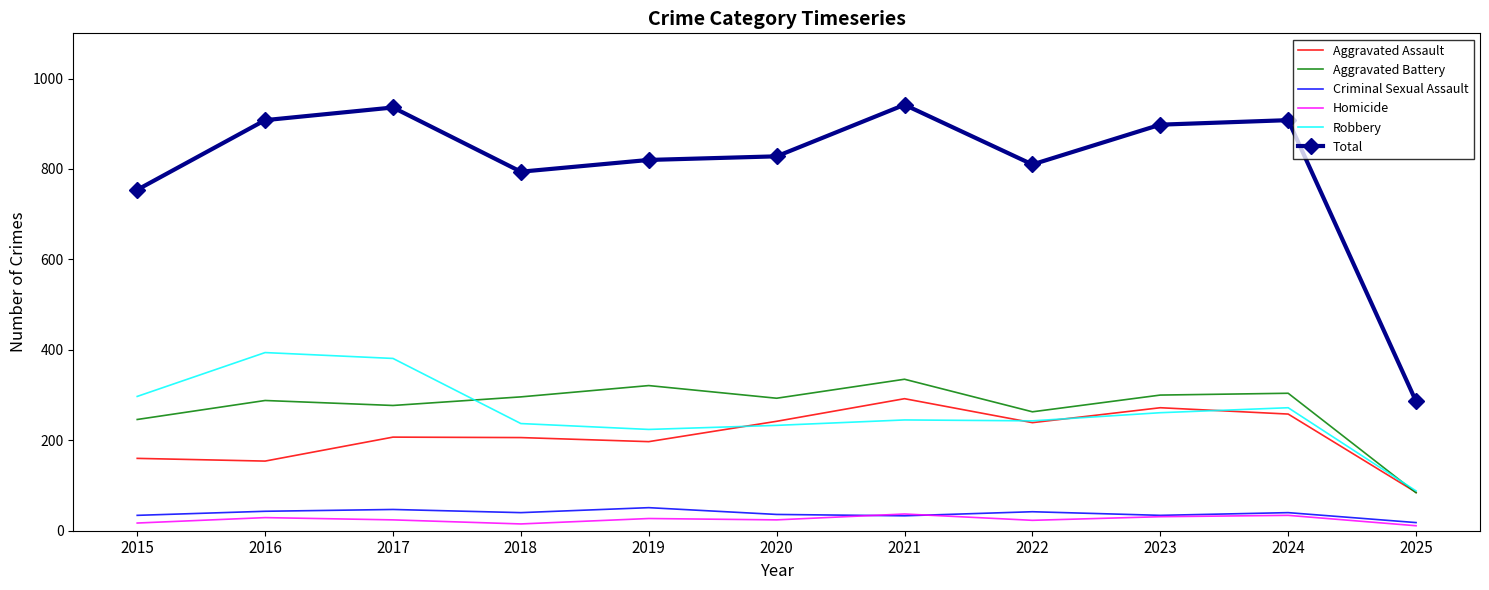

What are all the series names shown in the legend?

Aggravated Assault, Aggravated Battery, Criminal Sexual Assault, Homicide, Robbery, Total